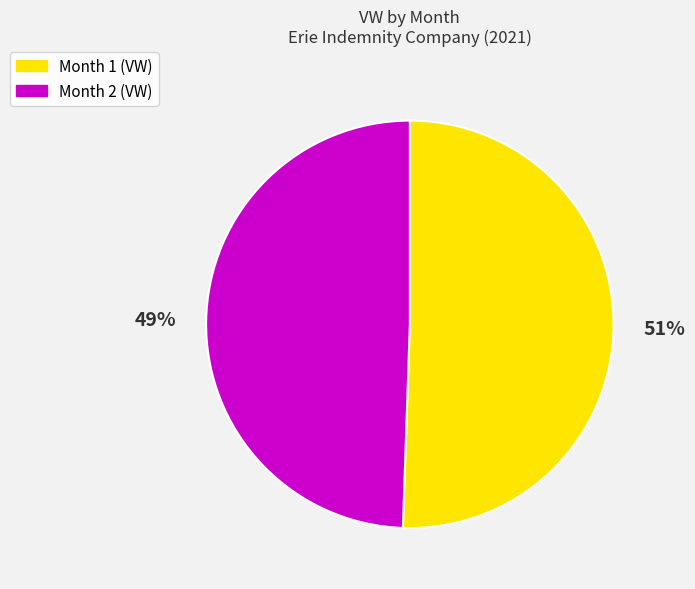

True or false: Month 1 accounts for 61% of the total.

False